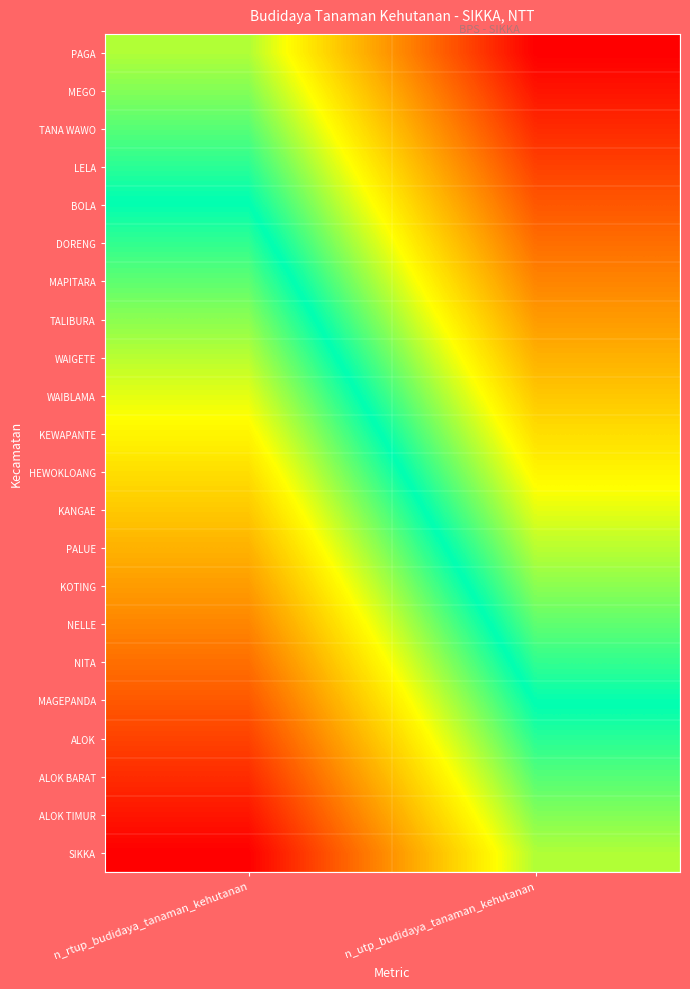

Reading right to left, what are all the values shown in this chart?

PAGA: n_utp_budidaya_tanaman_kehutanan=0.8	n_rtup_budidaya_tanaman_kehutanan=0.5
MEGO: n_utp_budidaya_tanaman_kehutanan=0.8	n_rtup_budidaya_tanaman_kehutanan=0.5
TANA WAWO: n_utp_budidaya_tanaman_kehutanan=0.8	n_rtup_budidaya_tanaman_kehutanan=0.5
LELA: n_utp_budidaya_tanaman_kehutanan=0.7	n_rtup_budidaya_tanaman_kehutanan=0.4
BOLA: n_utp_budidaya_tanaman_kehutanan=0.7	n_rtup_budidaya_tanaman_kehutanan=0.4
DORENG: n_utp_budidaya_tanaman_kehutanan=0.7	n_rtup_budidaya_tanaman_kehutanan=0.4
MAPITARA: n_utp_budidaya_tanaman_kehutanan=0.7	n_rtup_budidaya_tanaman_kehutanan=0.4
TALIBURA: n_utp_budidaya_tanaman_kehutanan=0.6	n_rtup_budidaya_tanaman_kehutanan=0.3
WAIGETE: n_utp_budidaya_tanaman_kehutanan=0.6	n_rtup_budidaya_tanaman_kehutanan=0.3
WAIBLAMA: n_utp_budidaya_tanaman_kehutanan=0.6	n_rtup_budidaya_tanaman_kehutanan=0.3
KEWAPANTE: n_utp_budidaya_tanaman_kehutanan=0.6	n_rtup_budidaya_tanaman_kehutanan=0.3
HEWOKLOANG: n_utp_budidaya_tanaman_kehutanan=0.6	n_rtup_budidaya_tanaman_kehutanan=0.2
KANGAE: n_utp_budidaya_tanaman_kehutanan=0.5	n_rtup_budidaya_tanaman_kehutanan=0.2
PALUE: n_utp_budidaya_tanaman_kehutanan=0.5	n_rtup_budidaya_tanaman_kehutanan=0.2
KOTING: n_utp_budidaya_tanaman_kehutanan=0.5	n_rtup_budidaya_tanaman_kehutanan=0.2
NELLE: n_utp_budidaya_tanaman_kehutanan=0.5	n_rtup_budidaya_tanaman_kehutanan=0.2
NITA: n_utp_budidaya_tanaman_kehutanan=0.4	n_rtup_budidaya_tanaman_kehutanan=0.1
MAGEPANDA: n_utp_budidaya_tanaman_kehutanan=0.4	n_rtup_budidaya_tanaman_kehutanan=0.1
ALOK: n_utp_budidaya_tanaman_kehutanan=0.4	n_rtup_budidaya_tanaman_kehutanan=0.1
ALOK BARAT: n_utp_budidaya_tanaman_kehutanan=0.4	n_rtup_budidaya_tanaman_kehutanan=0.1
ALOK TIMUR: n_utp_budidaya_tanaman_kehutanan=0.3	n_rtup_budidaya_tanaman_kehutanan=0.0
SIKKA: n_utp_budidaya_tanaman_kehutanan=0.3	n_rtup_budidaya_tanaman_kehutanan=0.0